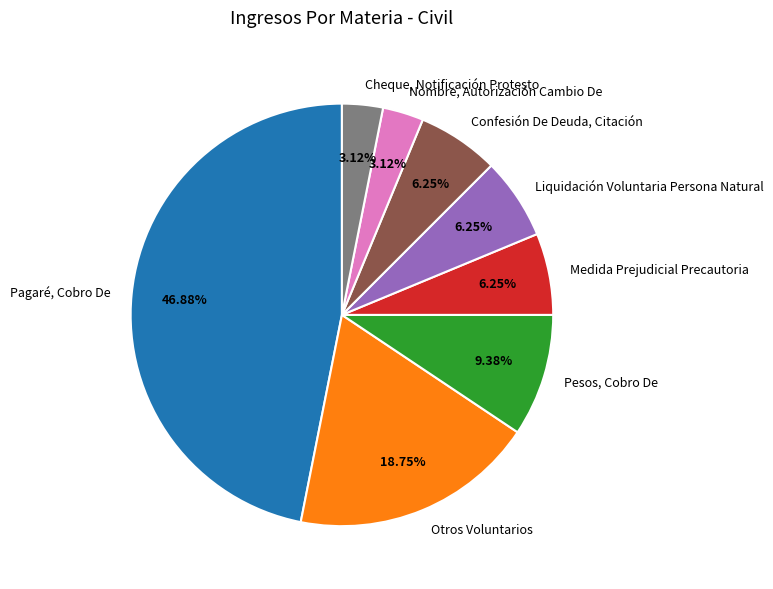

Does Confesión De Deuda, Citación account for over 50% of the chart?

No